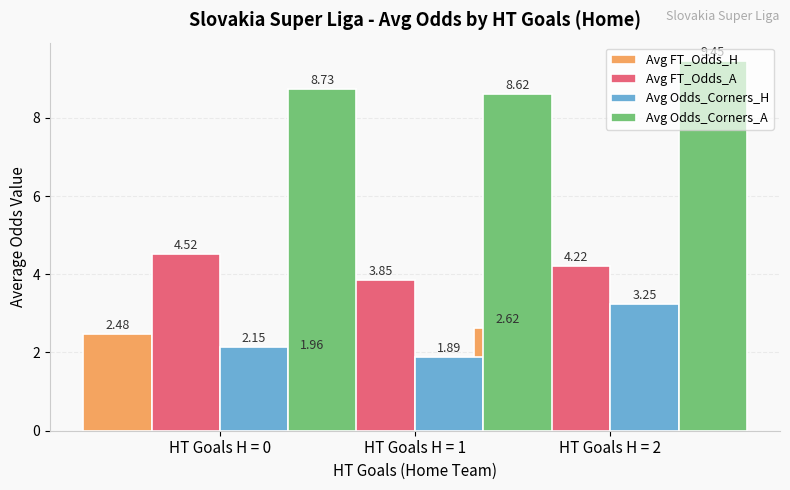

What is the difference between the Avg FT_Odds_A values at HT Goals H = 2 and HT Goals H = 0?

0.3